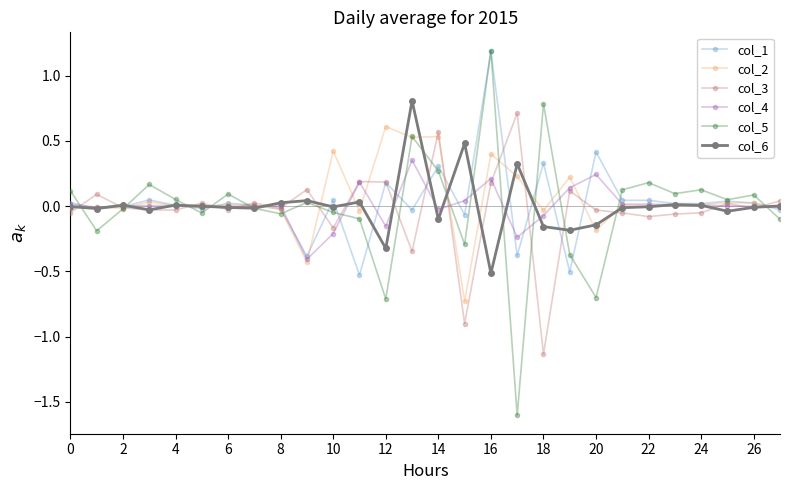

True or false: col_4 and col_6 cross at least once.

True